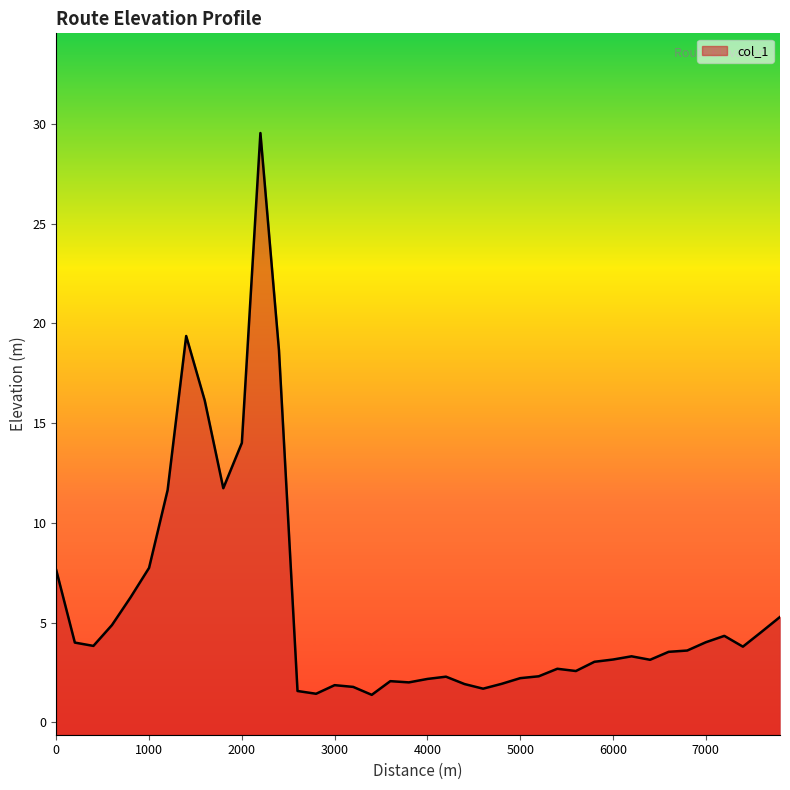

What is the difference between the values at 2000 and 5800?

11.0